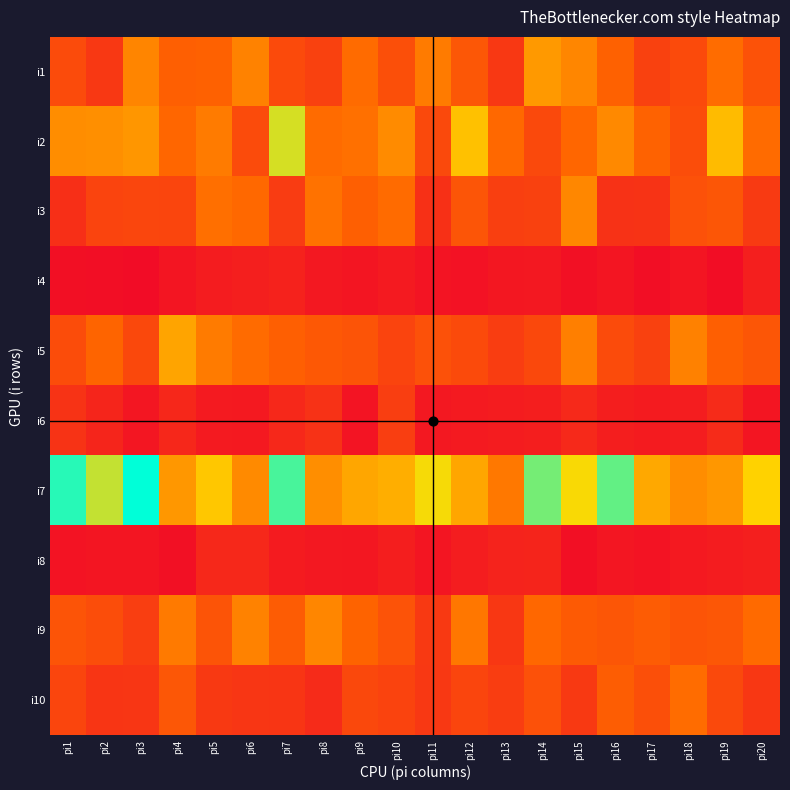

How many distinct data groups are displayed?

10